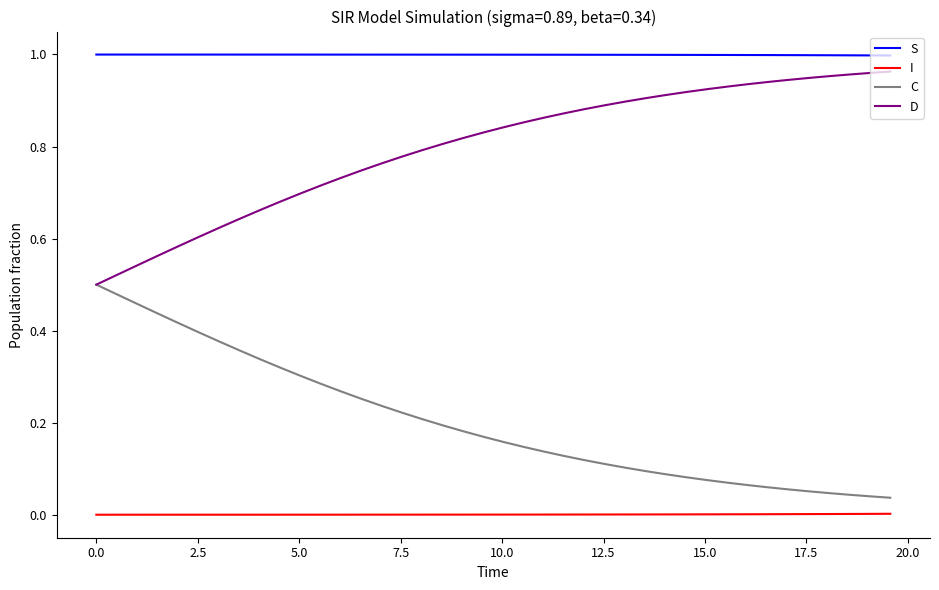

True or false: I and D intersect in this chart.

False